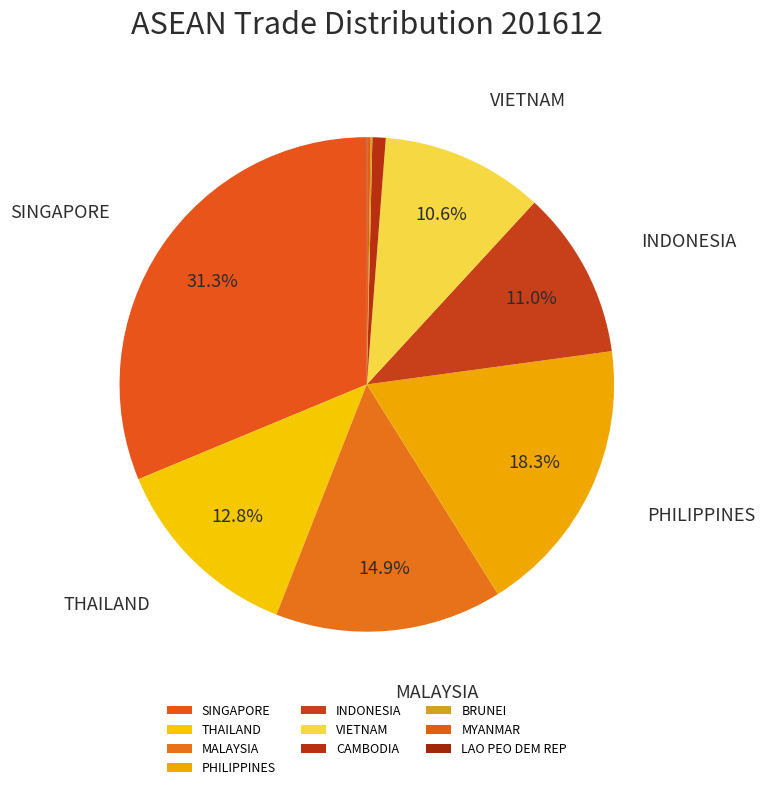

The BRUNEI slice represents 0% of the pie. True or false?

True